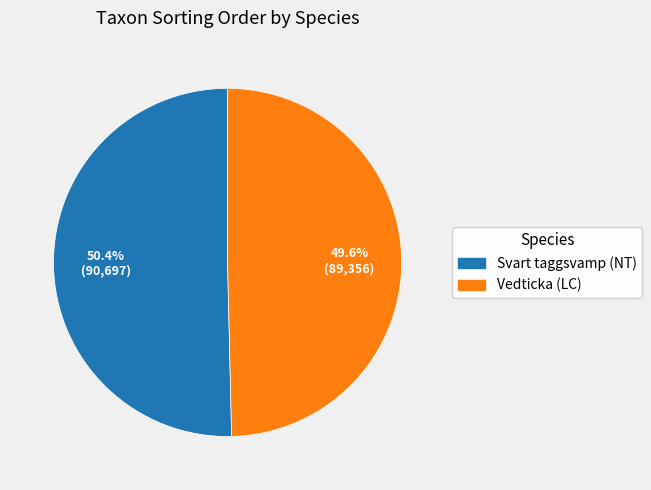

To the nearest percent, what is the average slice percentage?

50%